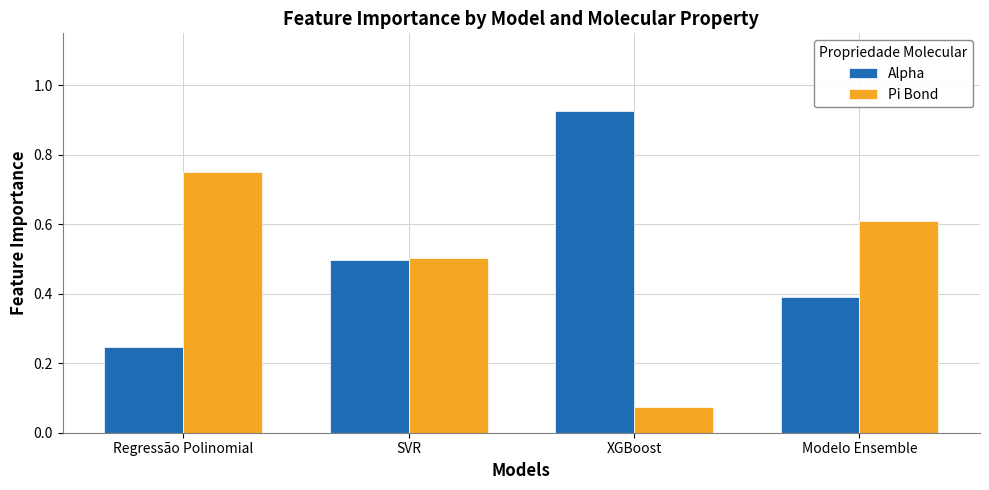

List the labels in order of Pi Bond value, smallest first.

XGBoost, SVR, Modelo Ensemble, Regressão Polinomial